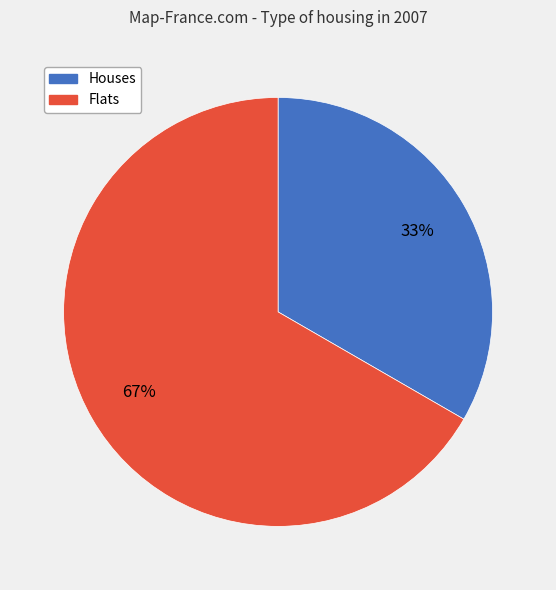

To the nearest percent, what is the average slice percentage?

50%